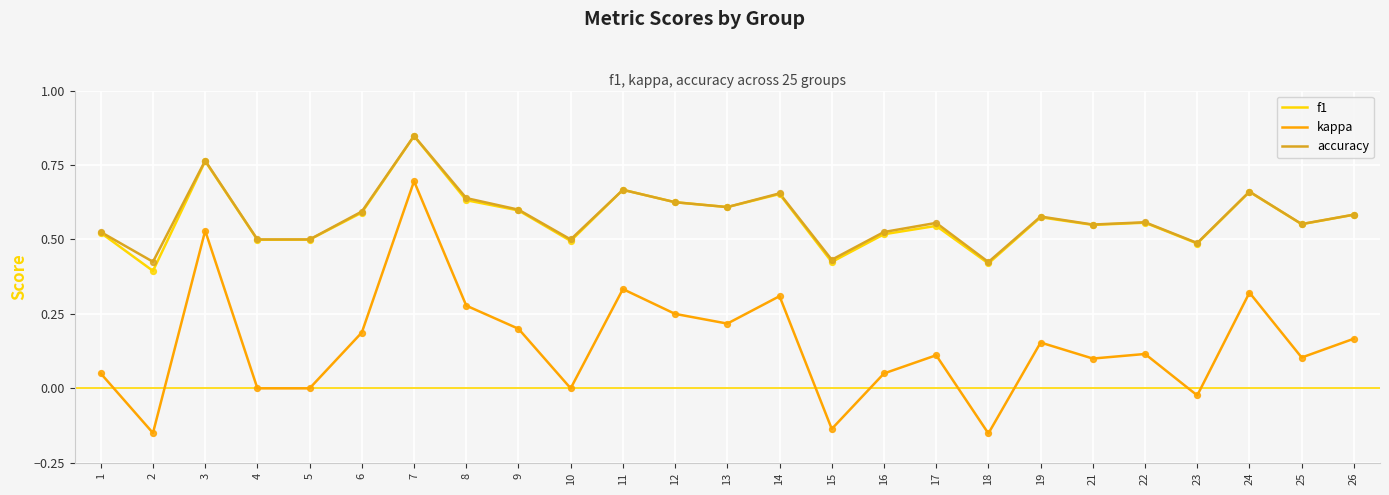

Between 1 and 14, which series saw the biggest shift?

kappa